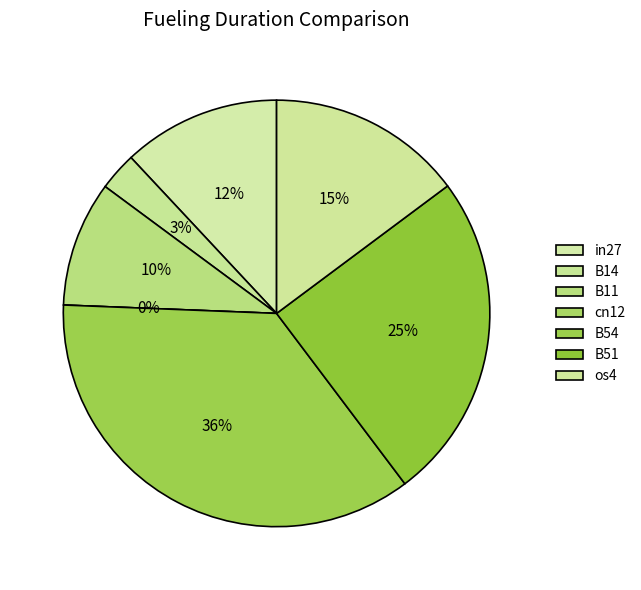

Which has a higher value, in27 or cn12?

in27